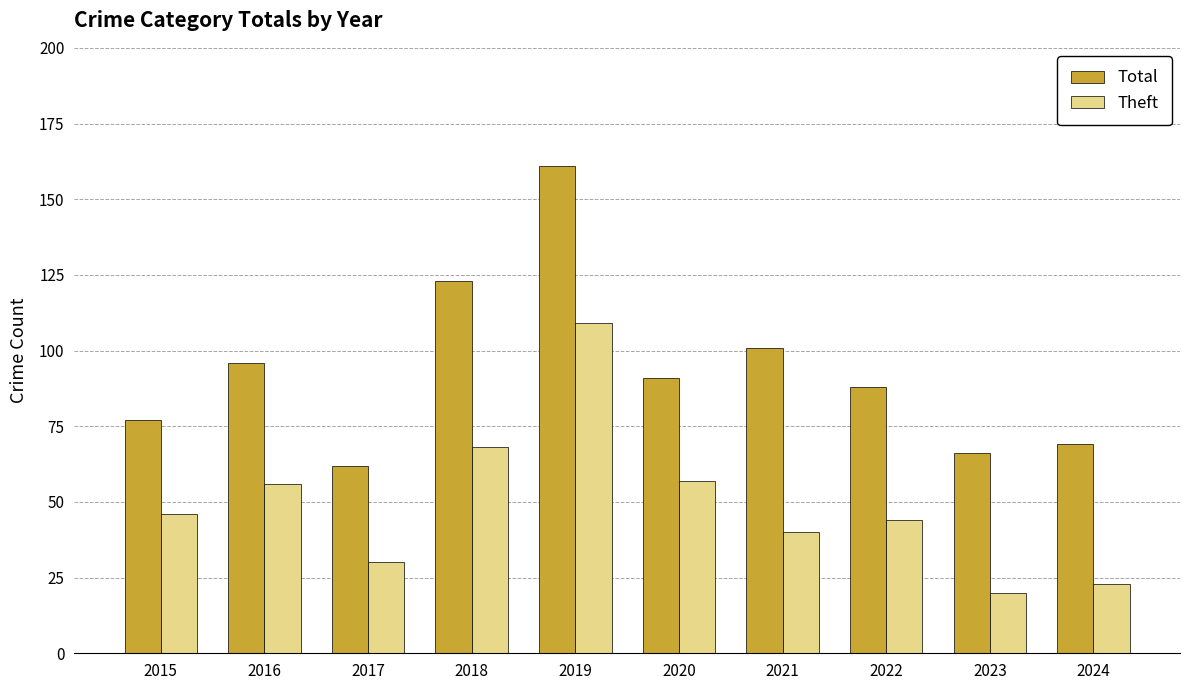

True or false: Theft has a value of 30 at 2022.

False